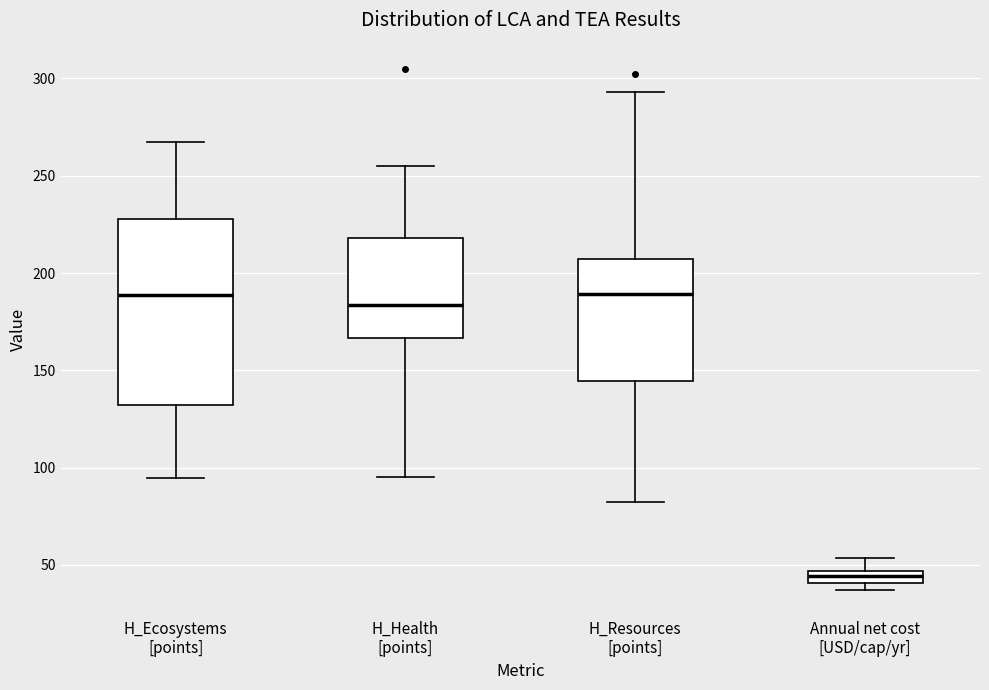

Where is the lower edge of the box for H_Health [points] on the y-axis? The values are not printed on the chart, so give them approximately, as read against the axis.

165